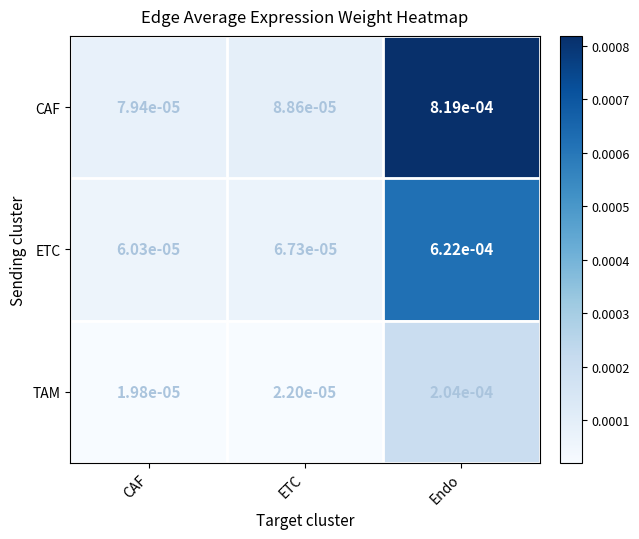

Rank the series by their average value, from lowest to highest.

TAM, ETC, CAF